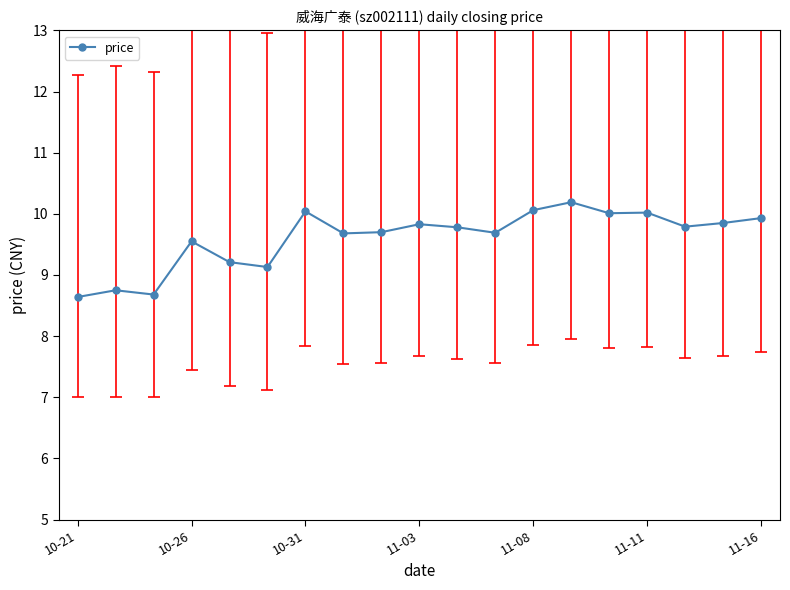

What is the difference between the second highest and minimum values?

1.4